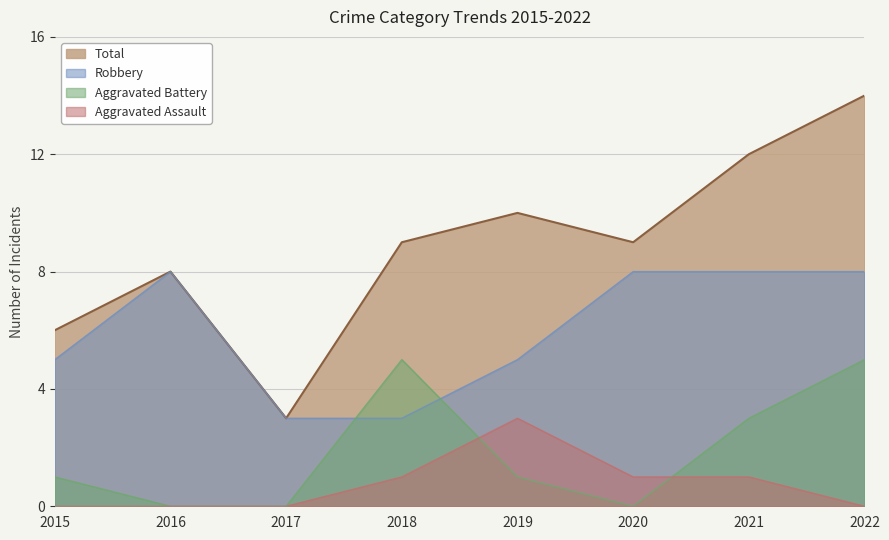

Does the chart have visible grid lines?

Yes